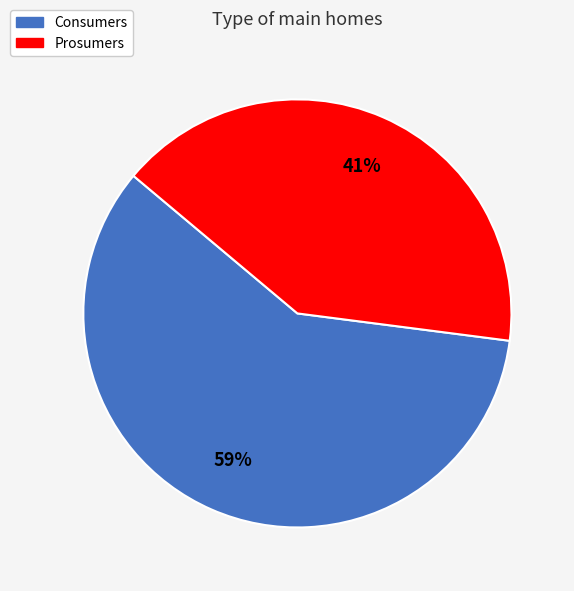

To the nearest percent, what is the difference between the largest and smallest slice percentages?

18%